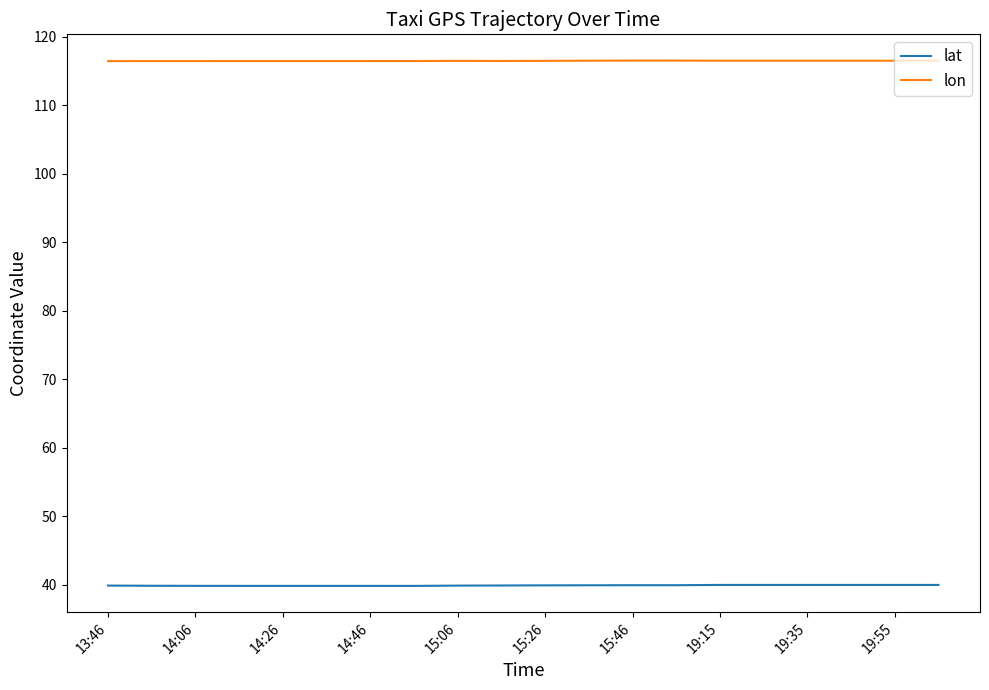

True or false: lon and lat intersect in this chart.

False